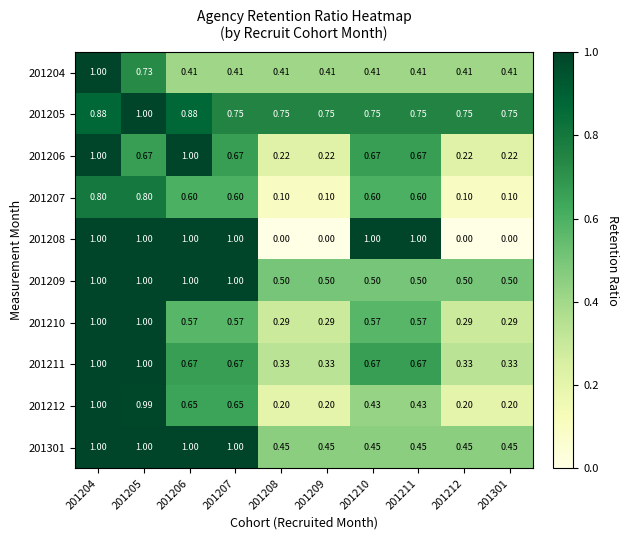

Is the value of 201206 at 201212 greater than the value of 201211 at 201206?

No